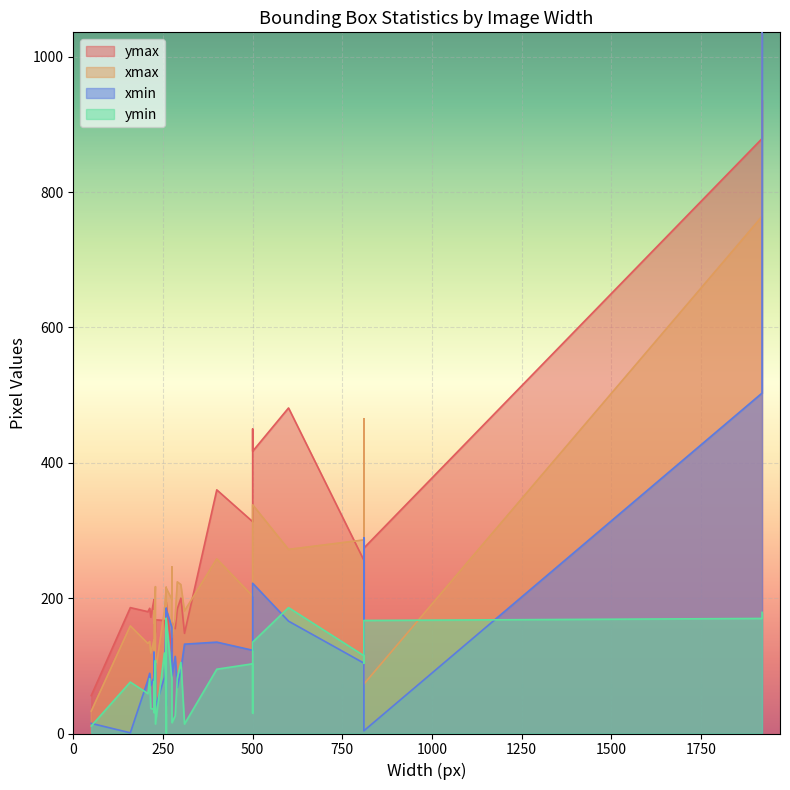

At which category is the sum across all series the highest?

29